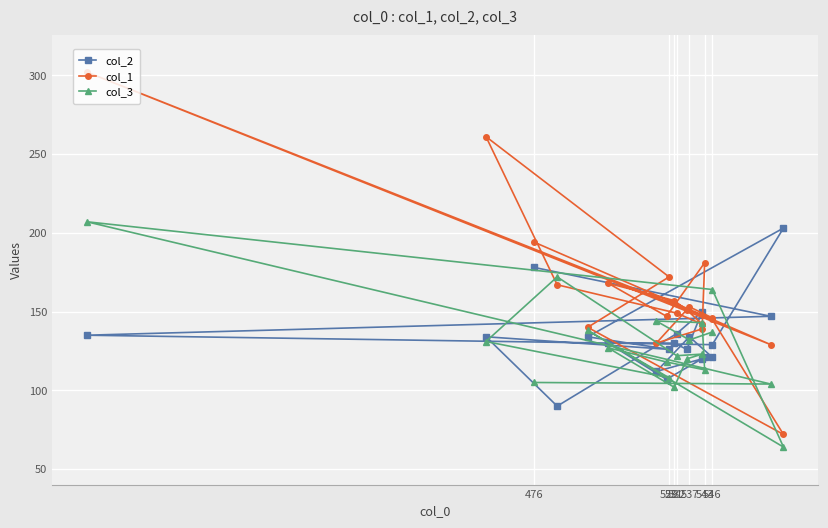

Is it true that col_1 equals 201 at 16?

False